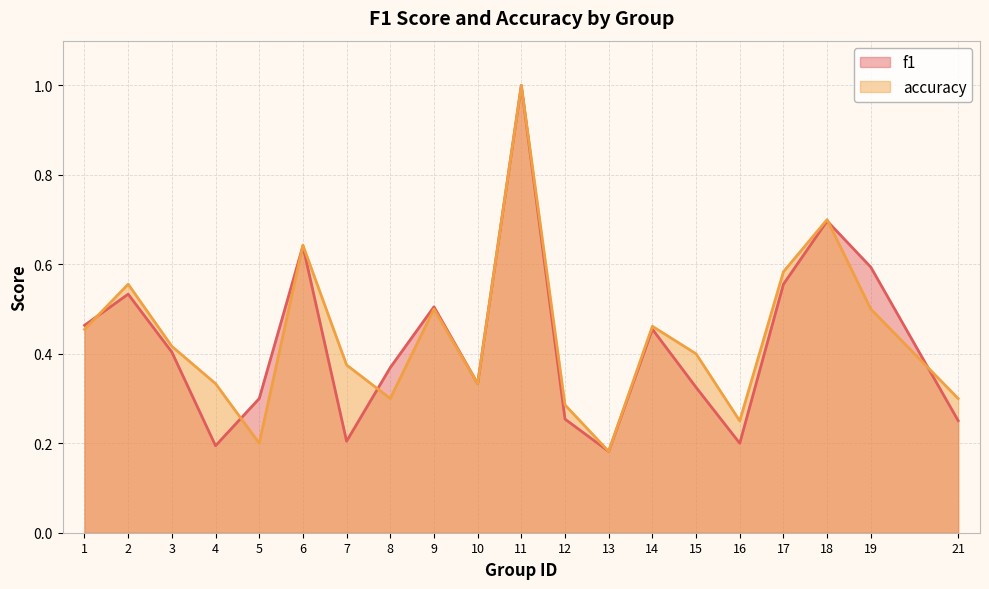

Reading left to right, transcribe all the data shown in this chart.

f1: 0.5	0.5	0.4	0.2	0.3	0.6	0.2	0.4	0.5	0.3	1.0	0.3	0.2	0.5	0.3	0.2	0.6	0.7	0.6	0.3
accuracy: 0.5	0.6	0.4	0.3	0.2	0.6	0.4	0.3	0.5	0.3	1.0	0.3	0.2	0.5	0.4	0.2	0.6	0.7	0.5	0.3